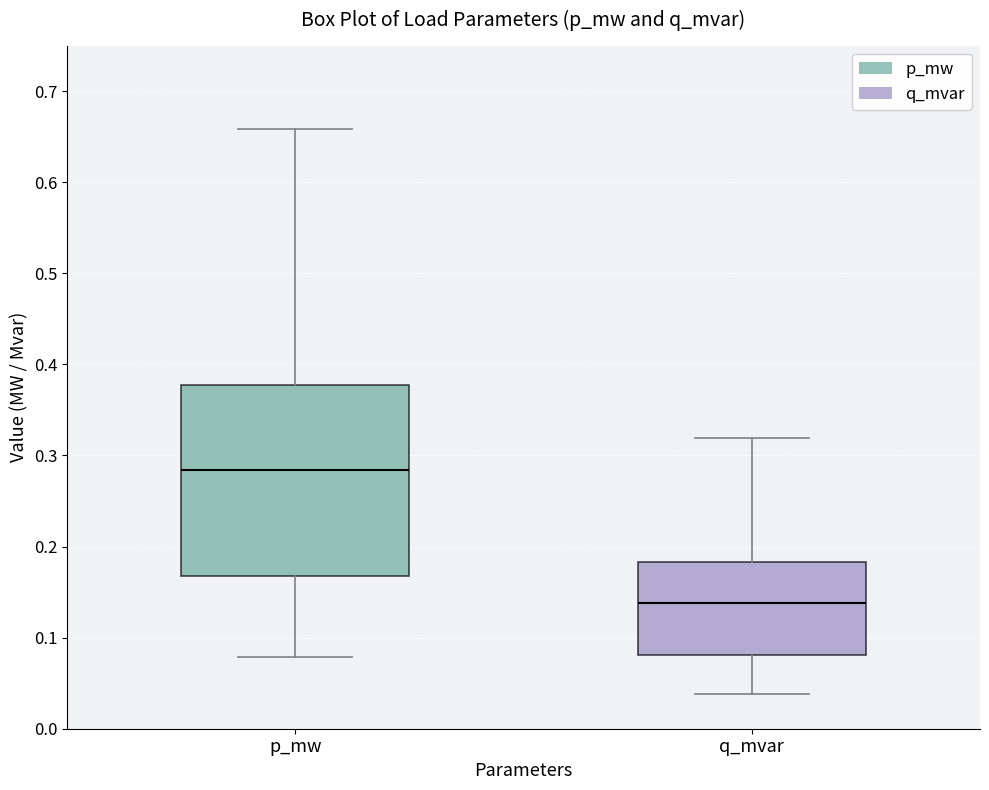

Which box is the tallest, from its lower edge to its upper edge?

p_mw